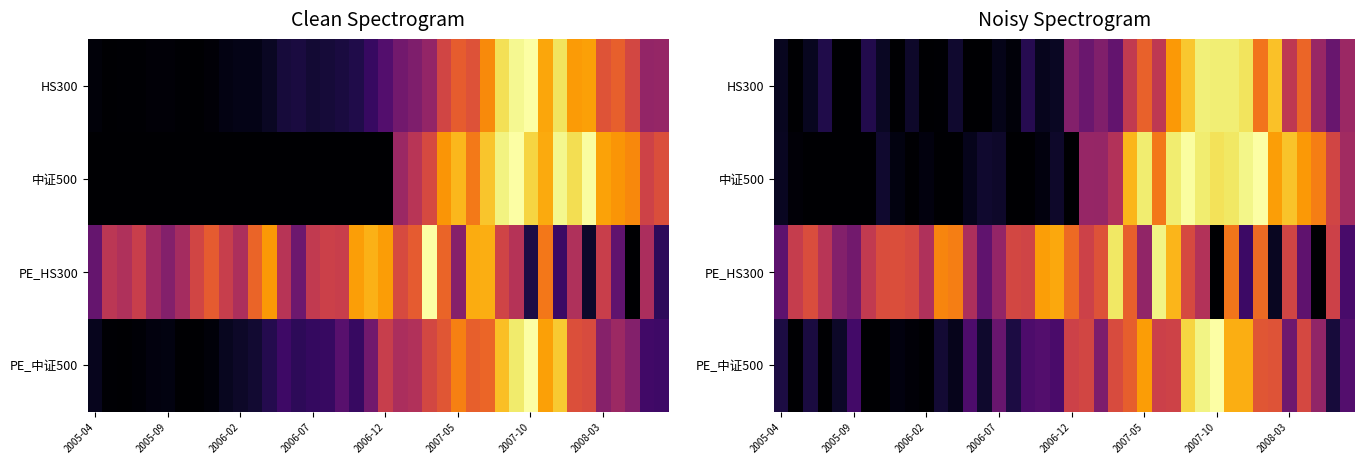

Between 16 and 22, which is larger?

22